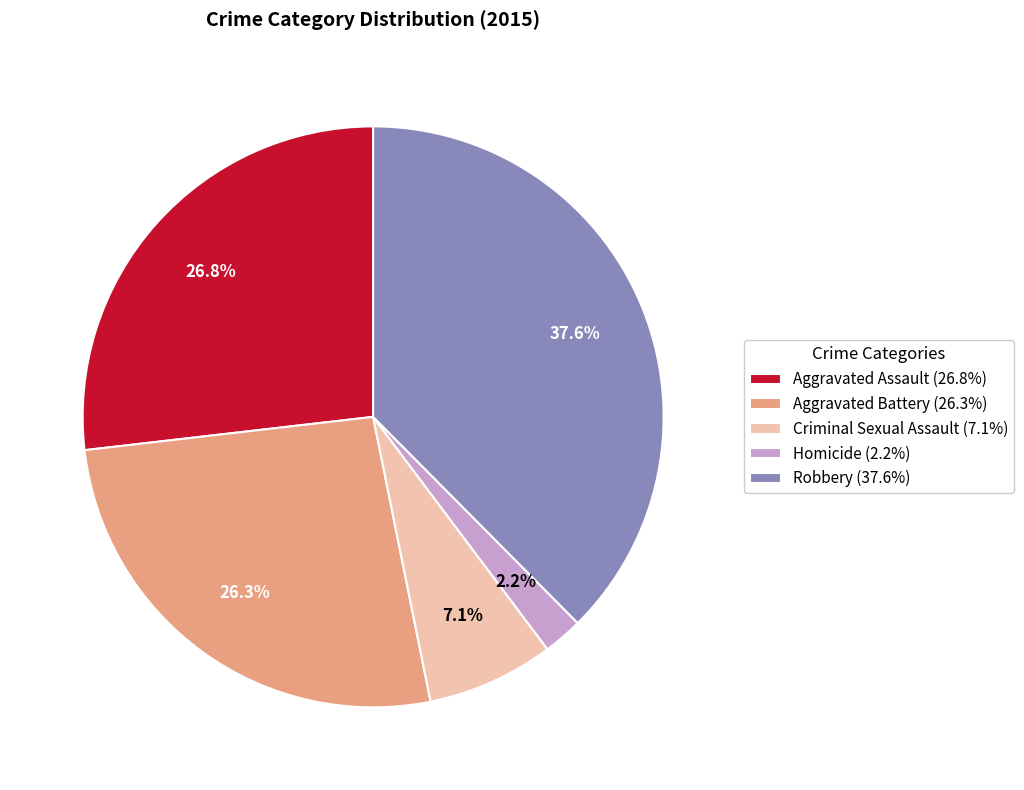

Is there a majority slice in this chart?

No